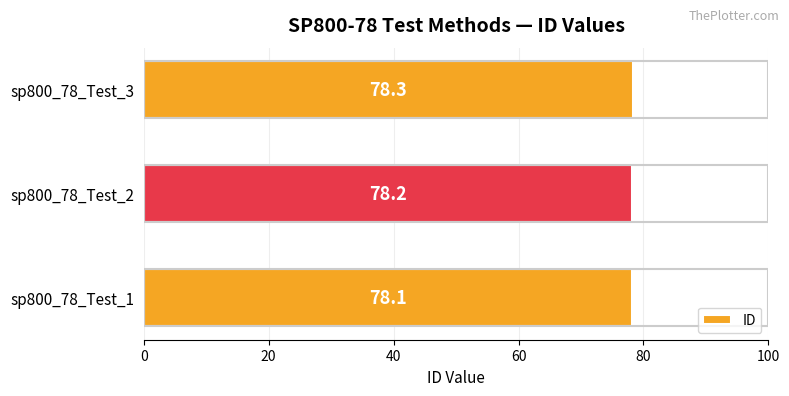

True or false: the data shows 78.2 at sp800_78_Test_2.

True